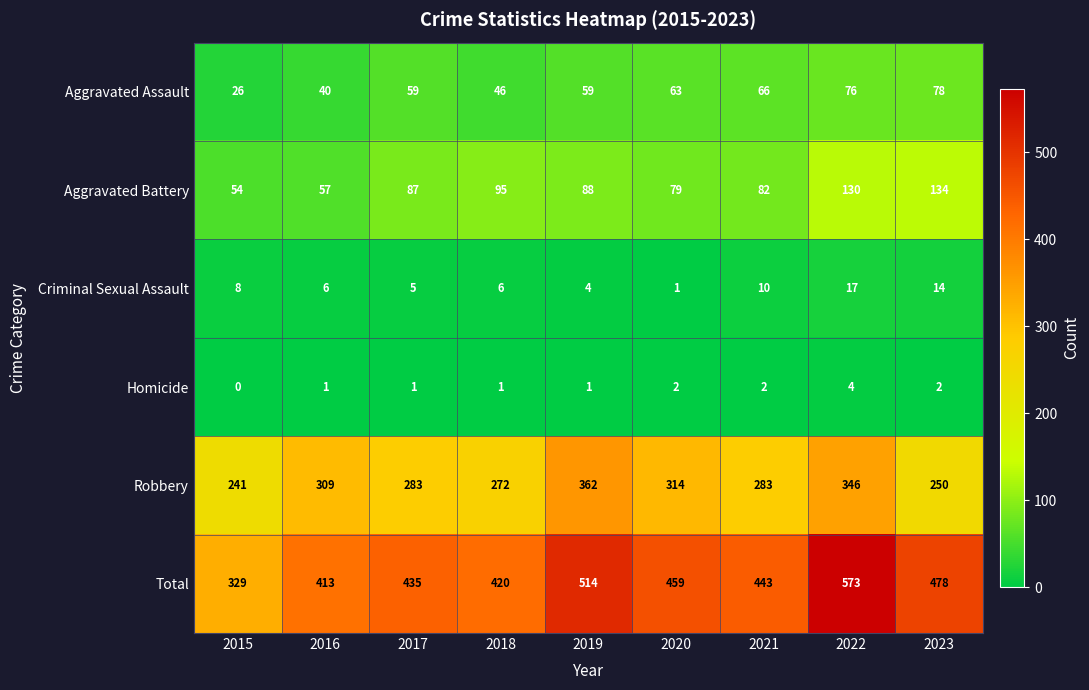

What is the difference between the second highest and minimum values in the Aggravated Battery series?

76